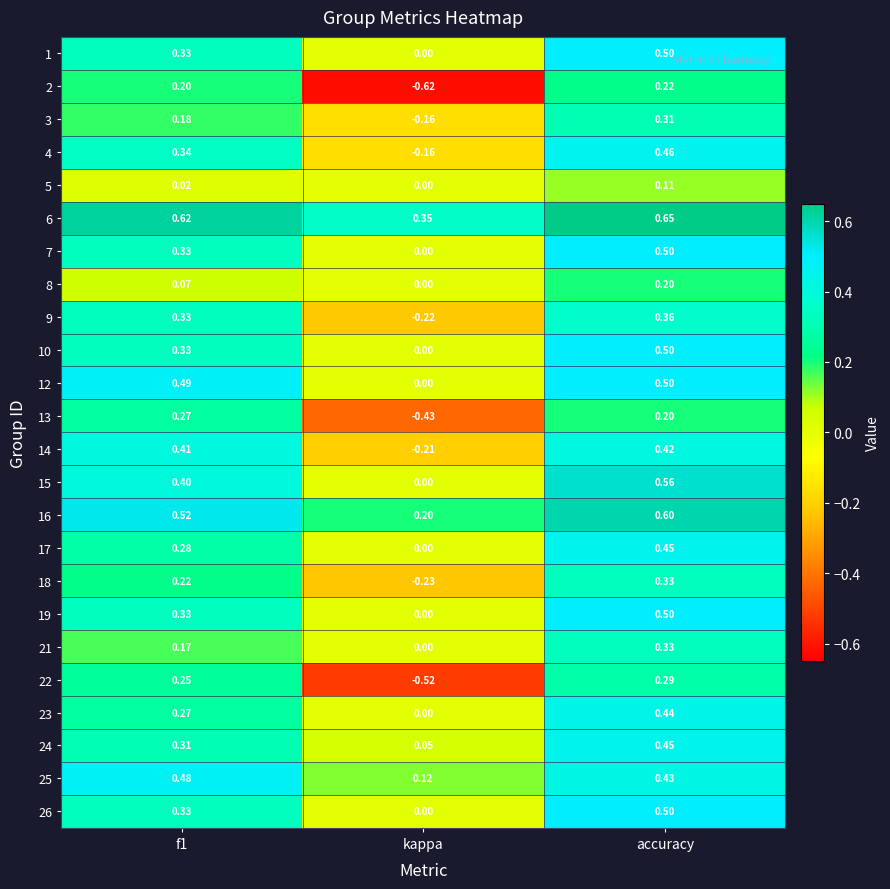

At how many categories does at least one series exceed 0?

3